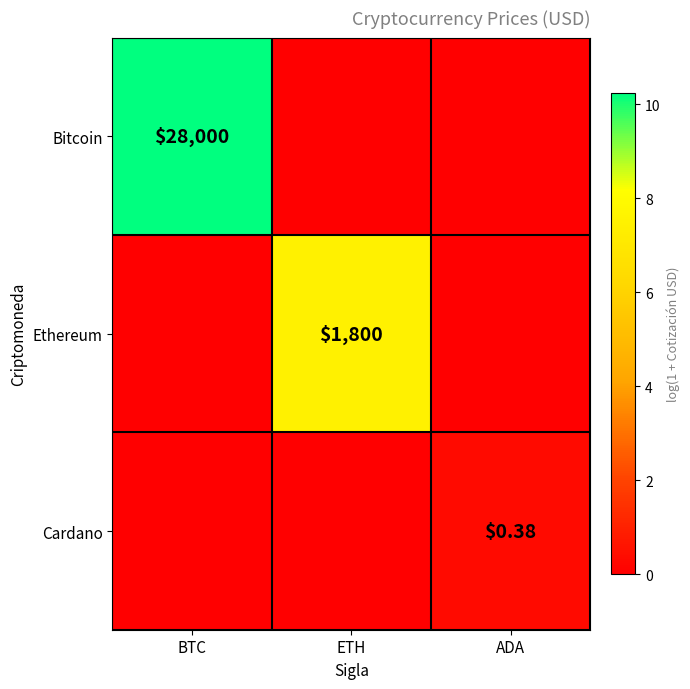

At BTC, list the series in order from smallest to largest.

Ethereum, Cardano, Bitcoin